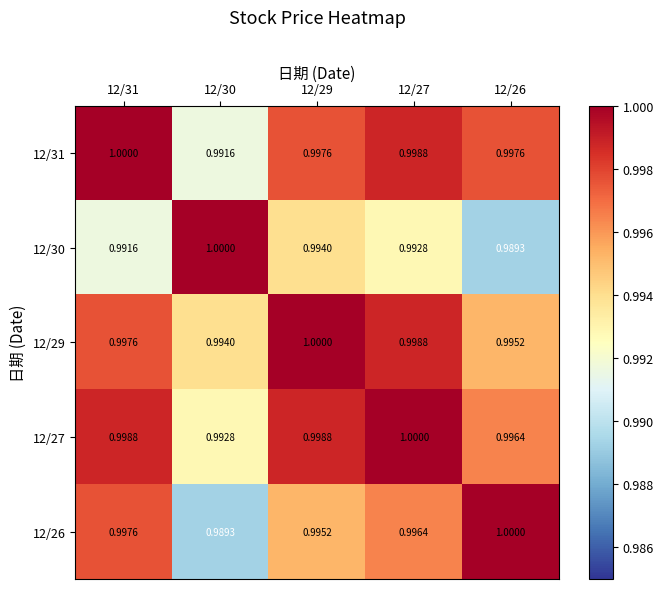

Count the number of data series in this chart.

5